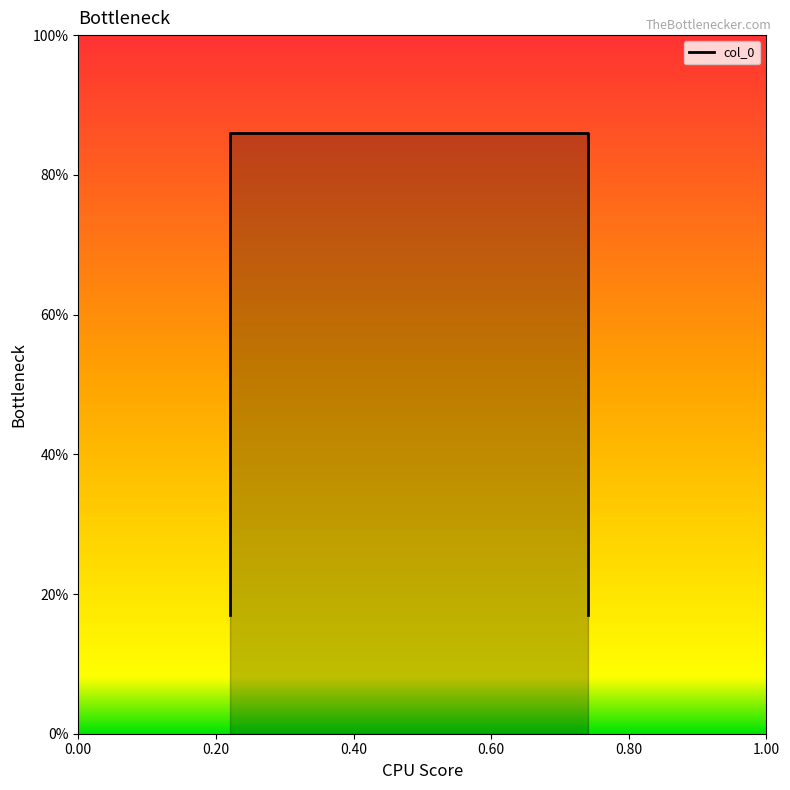

At which category does the chart reach its minimum across all series?

0.22